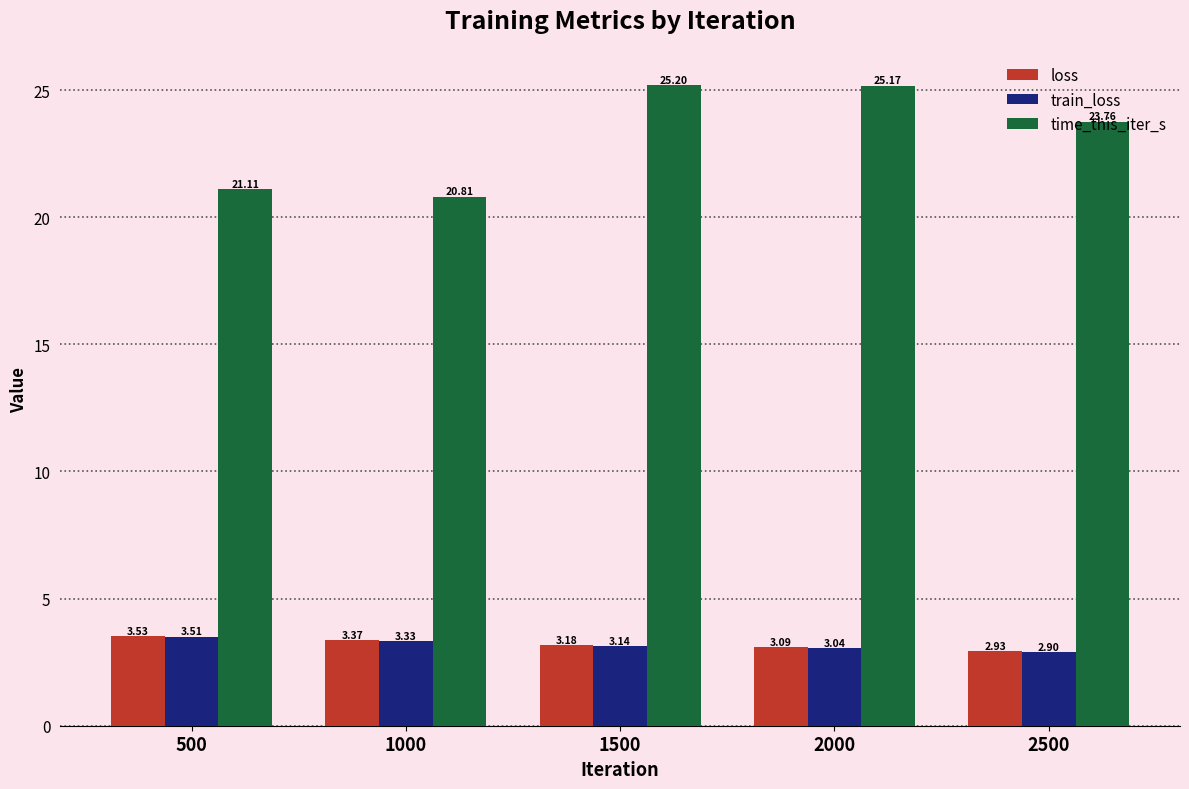

List the series in order of their peak value, lowest first.

train_loss, loss, time_this_iter_s